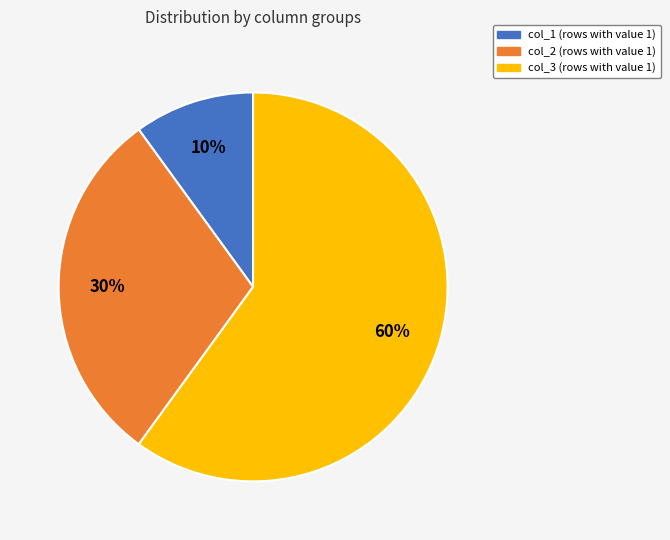

Between col_1 and col_3, which is larger?

col_3